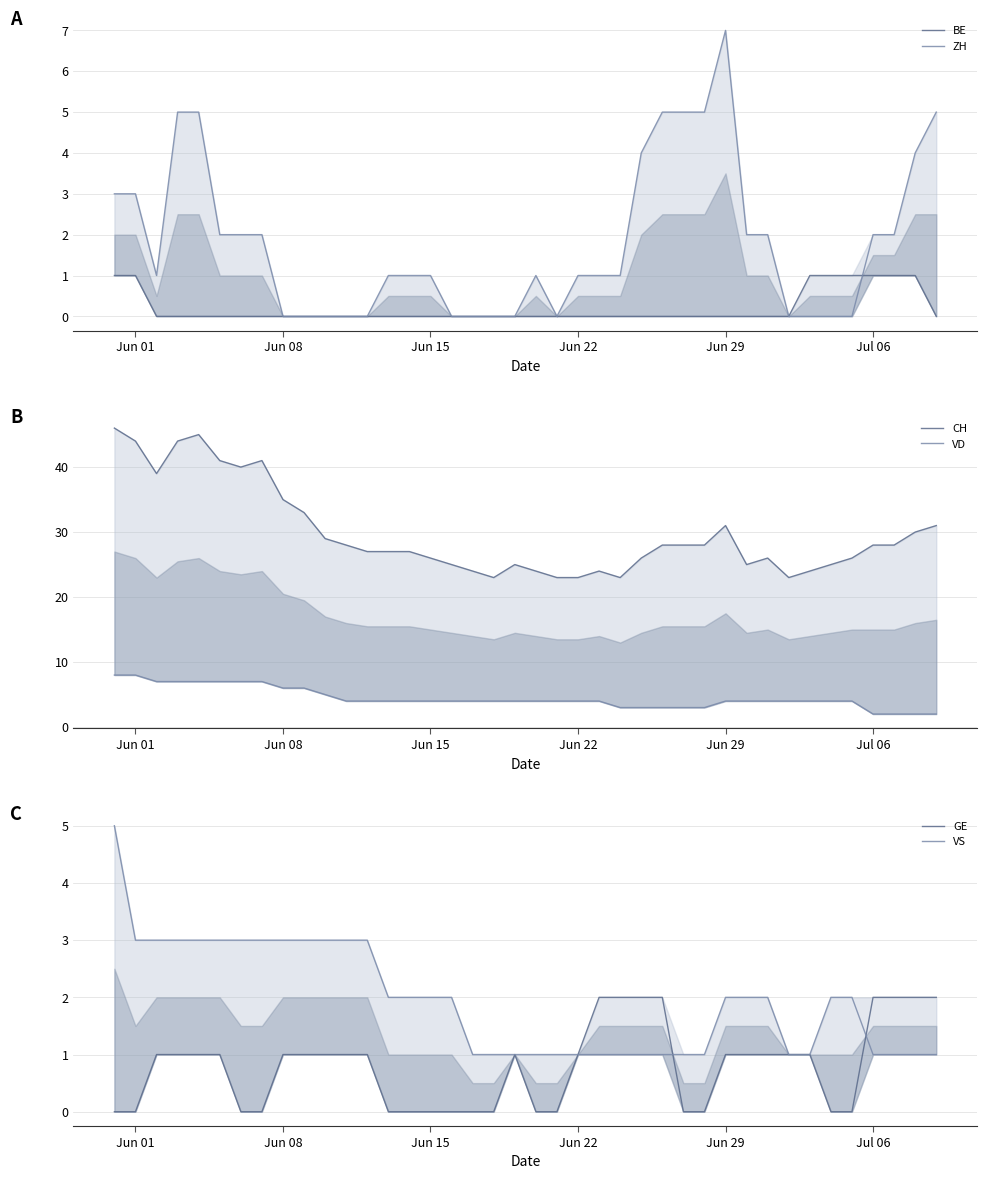

Rank the series by their maximum value, from highest to lowest.

CH, VD, ZH, VS, GE, BE